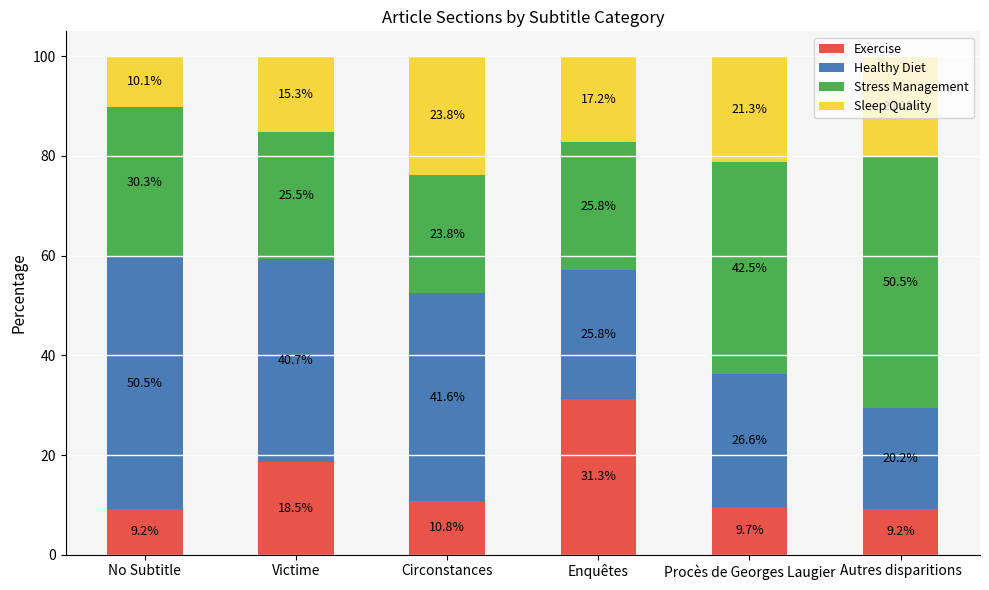

What are all the series names shown in the legend?

Exercise, Healthy Diet, Stress Management, Sleep Quality